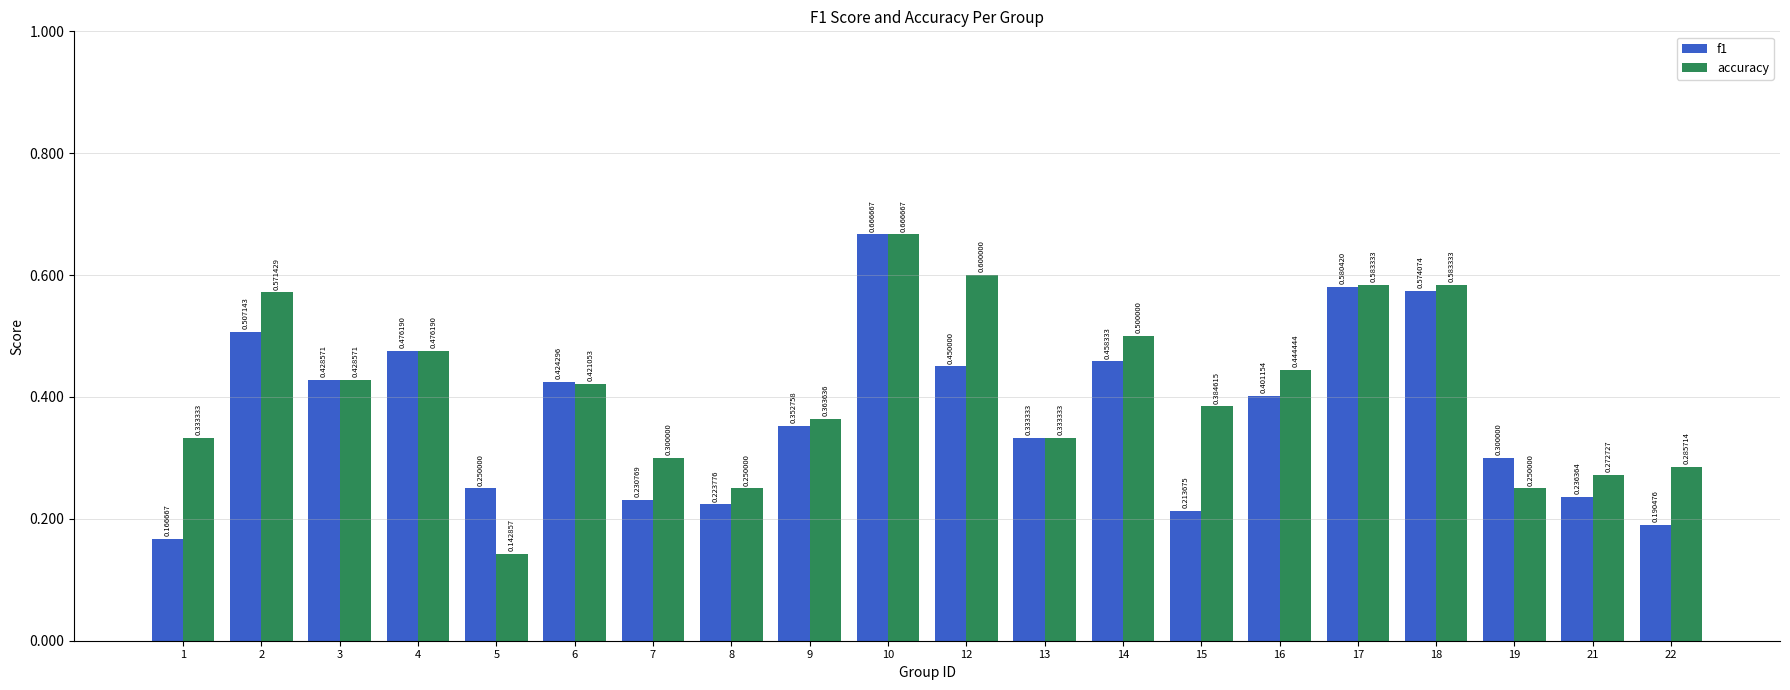

Rank the series by their average value, from highest to lowest.

accuracy, f1